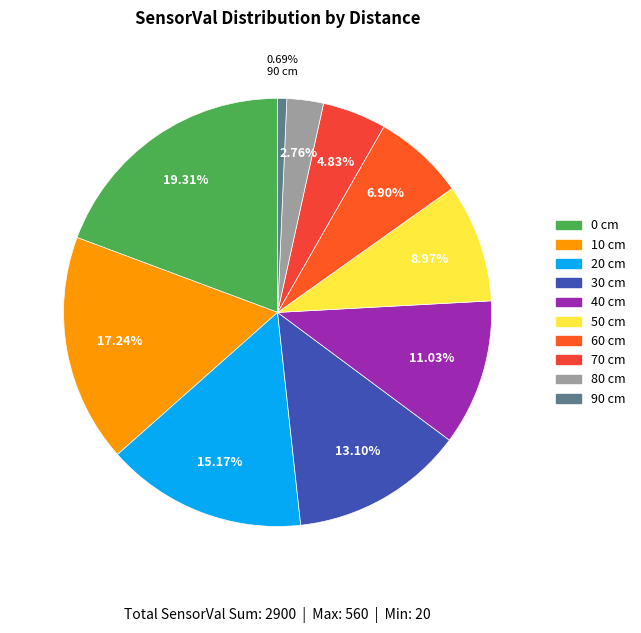

Does 30 cm represent more than half of the total?

No